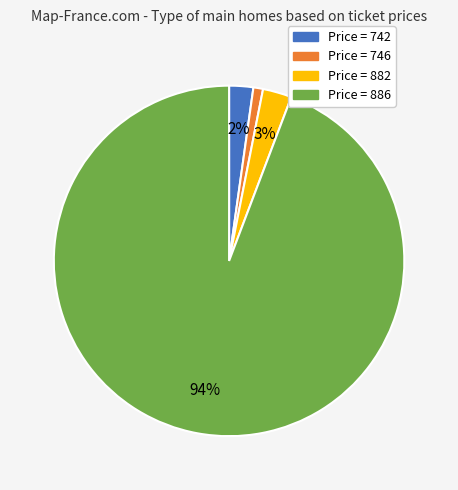

How many slices are in this pie chart?

4